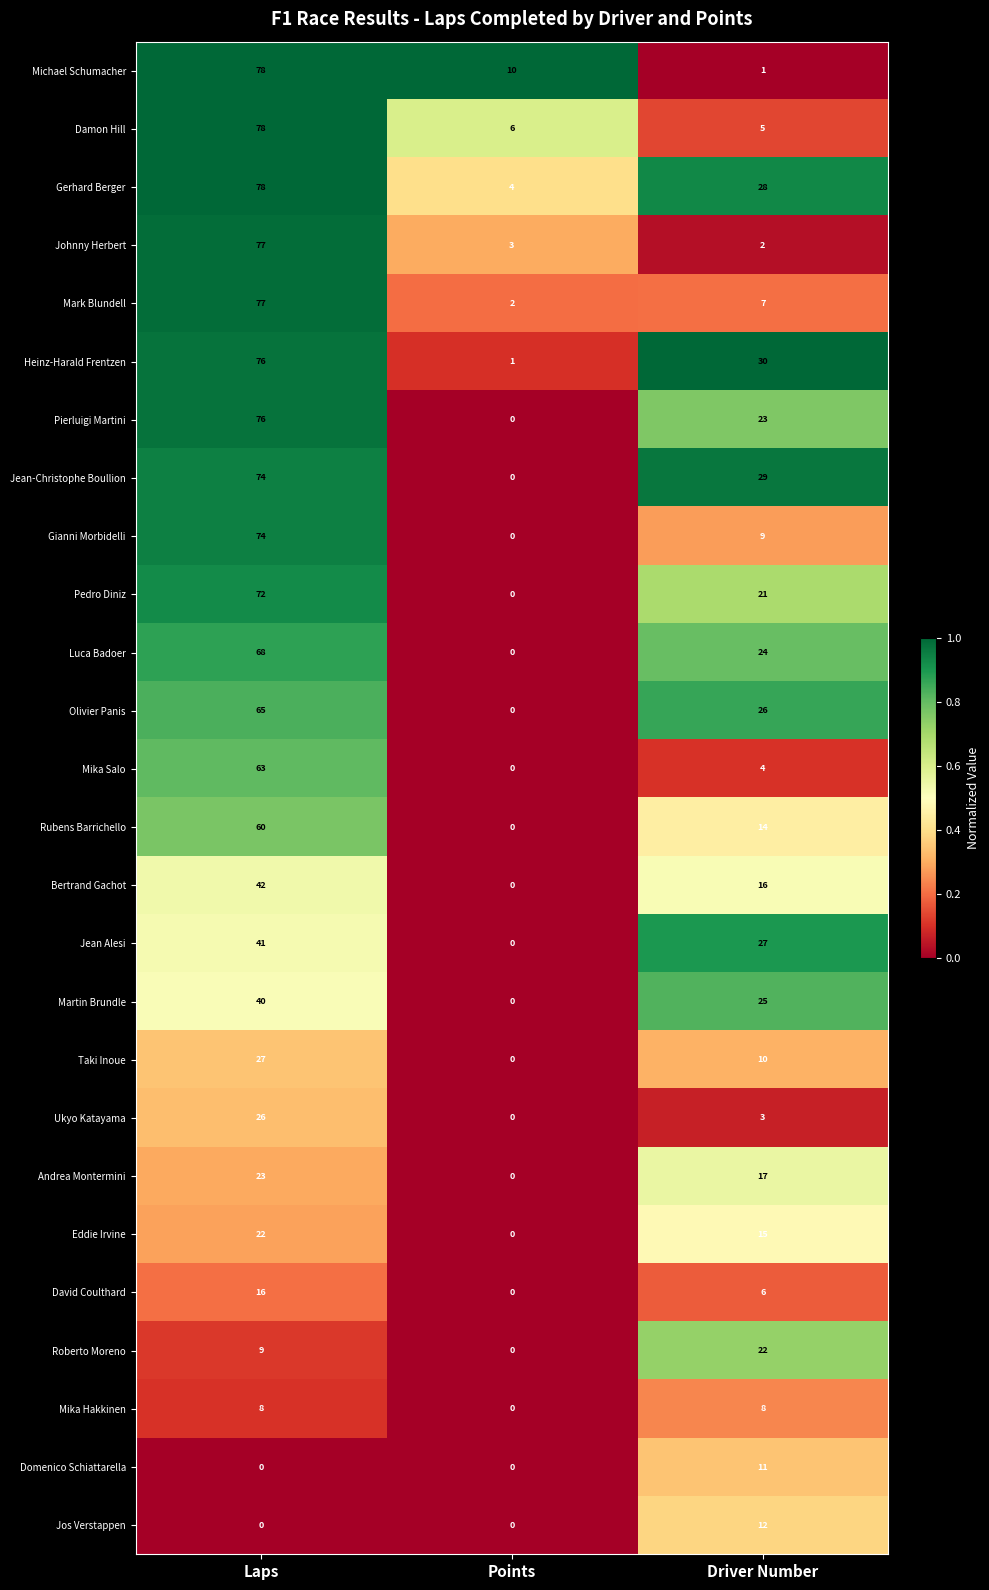

Rank the categories by Jean-Christophe Boullion value from lowest to highest.

Points, Driver Number, Laps